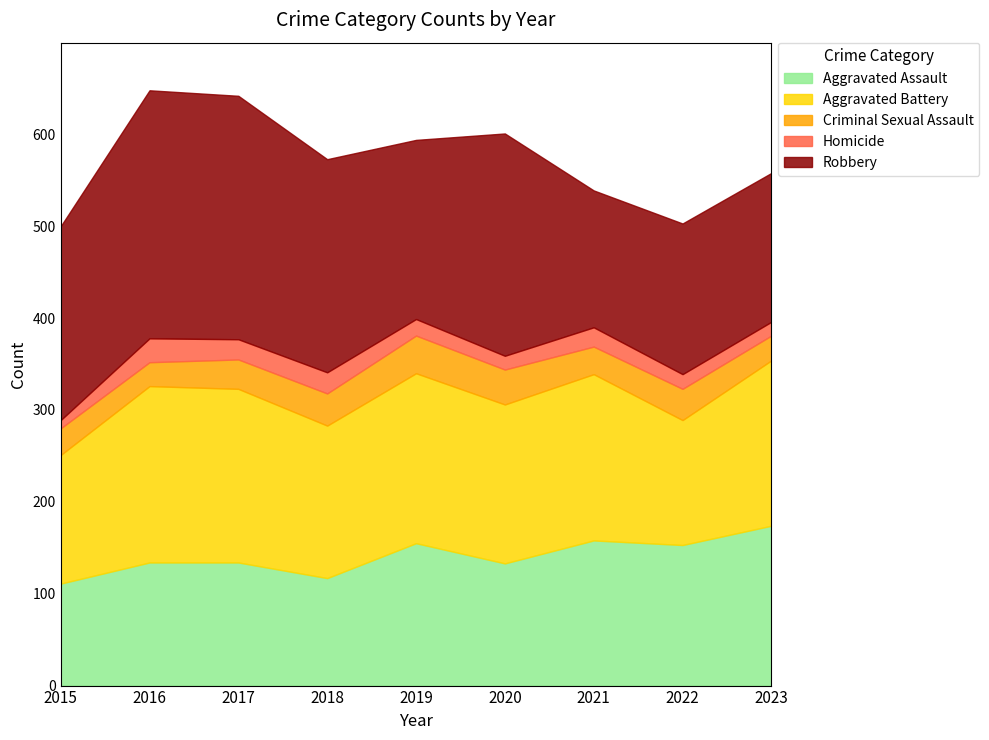

Between 2019 and 2020, which is larger?

2019